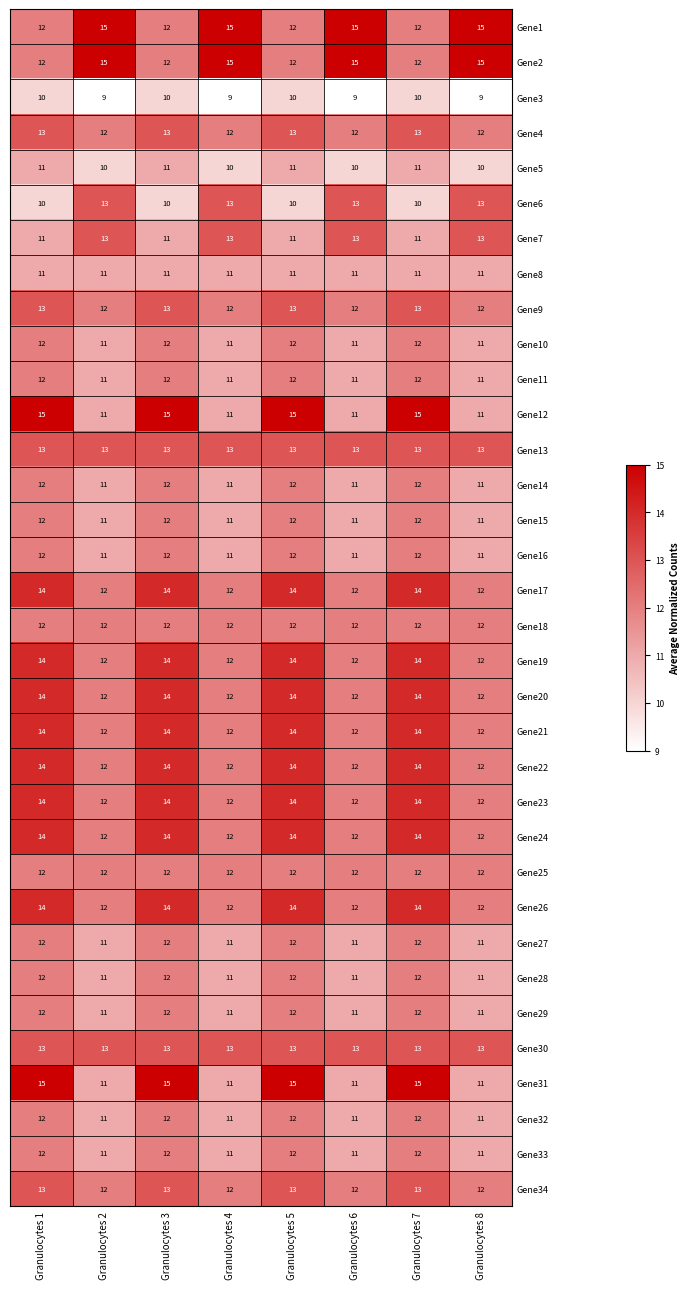

What is the difference between the second highest and second lowest values in the Gene12 series?

4